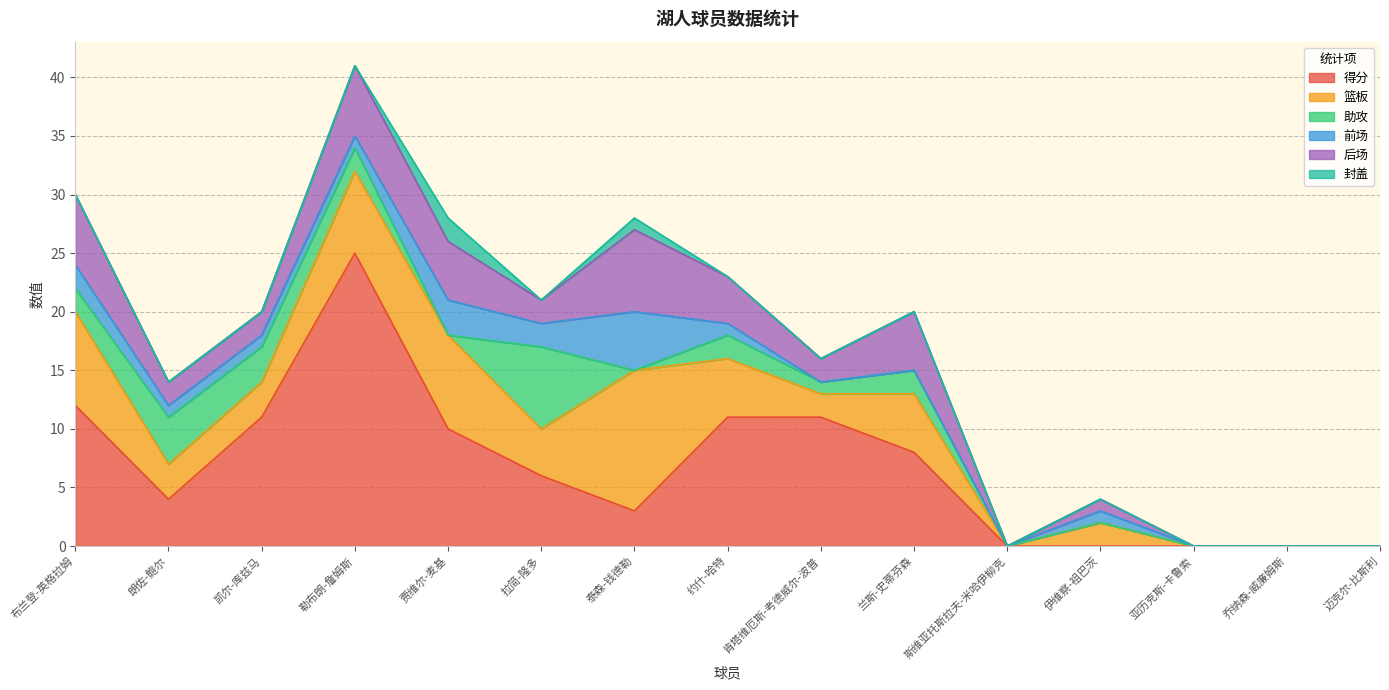

Reading right to left, list all the values displayed in this chart.

得分: 0	0	0	0	0	8	11	11	3	6	10	25	11	4	12
篮板: 0	0	0	2	0	5	2	5	12	4	8	7	3	3	8
助攻: 0	0	0	0	0	2	1	2	0	7	0	2	3	4	2
前场: 0	0	0	1	0	0	0	1	5	2	3	1	1	1	2
后场: 0	0	0	1	0	5	2	4	7	2	5	6	2	2	6
封盖: 0	0	0	0	0	0	0	0	1	0	2	0	0	0	0